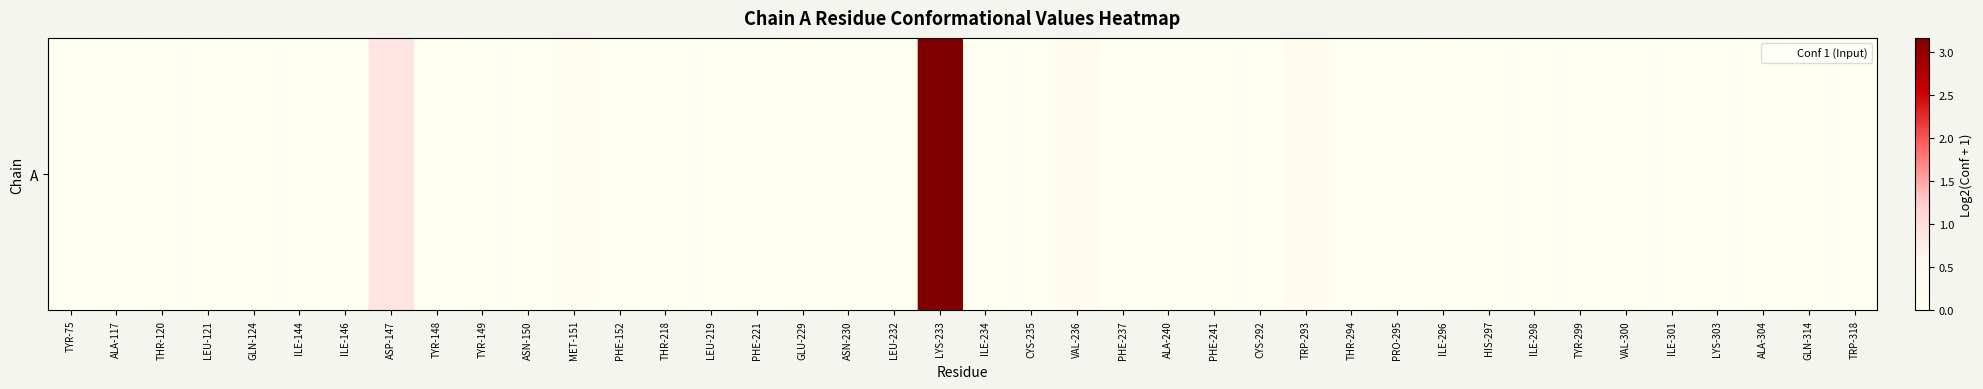

Rank the categories by value from lowest to highest.

TYR-75, ALA-117, THR-120, LEU-121, GLN-124, ILE-144, ILE-146, TYR-149, ASN-150, PHE-152, THR-218, LEU-219, PHE-221, ASN-230, LEU-232, ILE-234, CYS-235, PHE-237, ALA-240, PHE-241, CYS-292, THR-294, PRO-295, HIS-297, ILE-298, TYR-299, ILE-301, LYS-303, ALA-304, GLN-314, TRP-318, VAL-300, GLU-229, ILE-296, TYR-148, MET-151, TRP-293, VAL-236, ASP-147, LYS-233